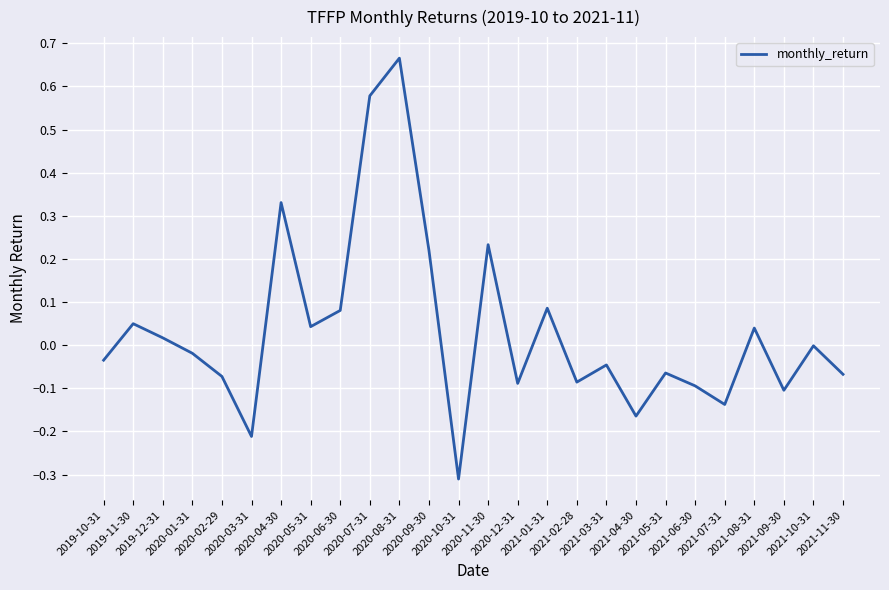

Is this an area chart (filled region under the line)?

No